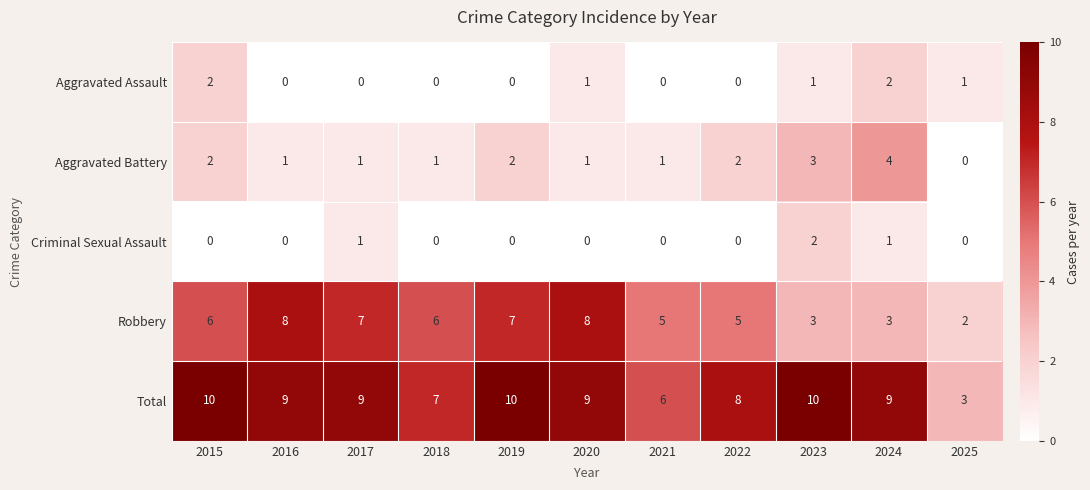

At how many categories does at least one series exceed 5?

10